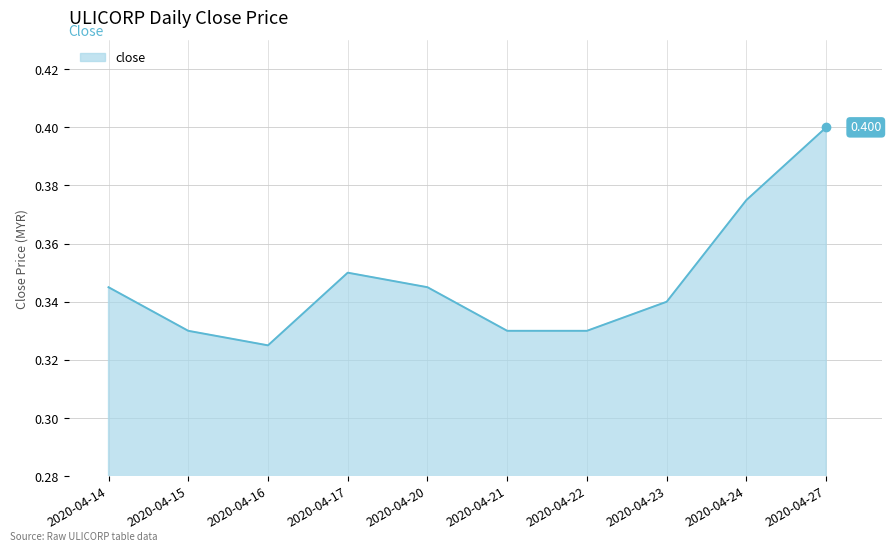

What is the value of the 7th point from the left?

0.3